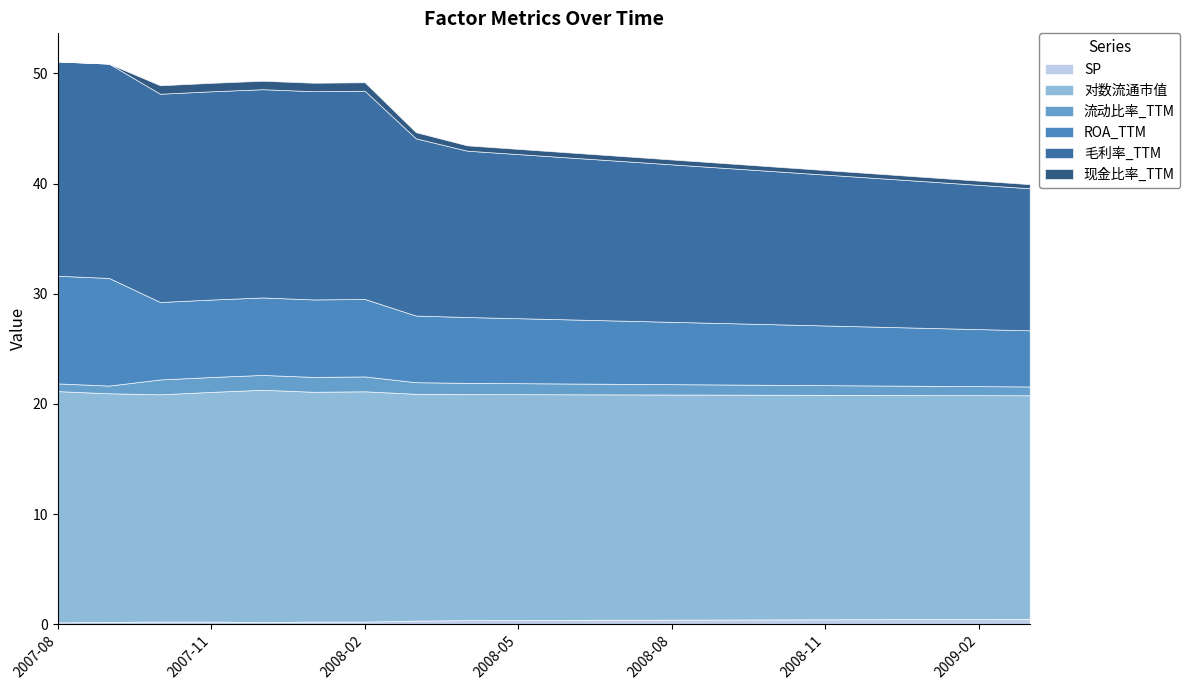

True or false: ROA_TTM has a value of 6.0 at 2008-04.

True